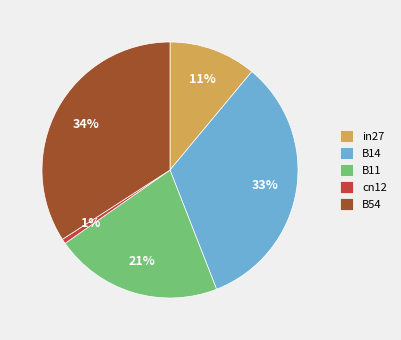

Which slice is the largest?

B54